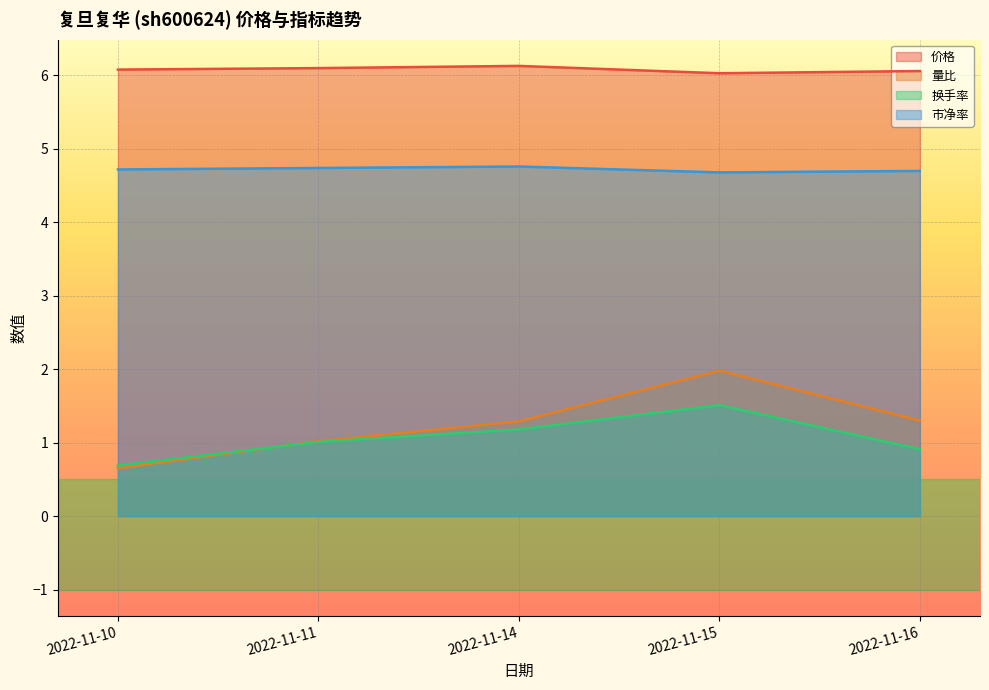

How many values in the 换手率 series are below 1?

2